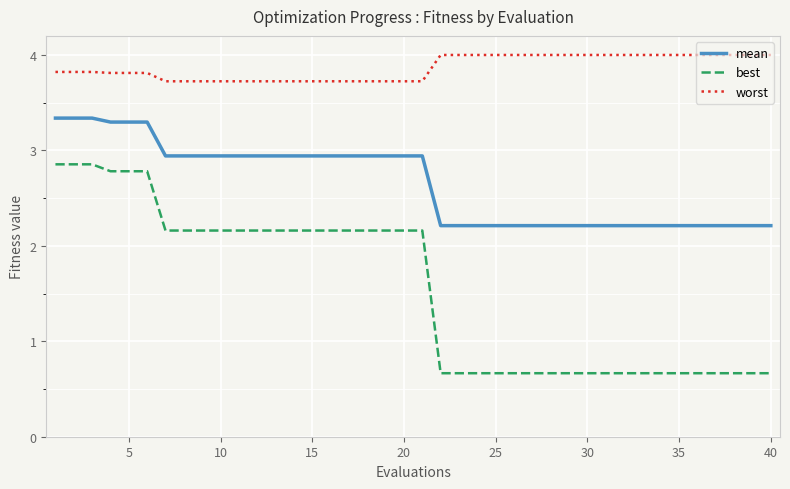

Which series has the largest range (max minus min)?

best